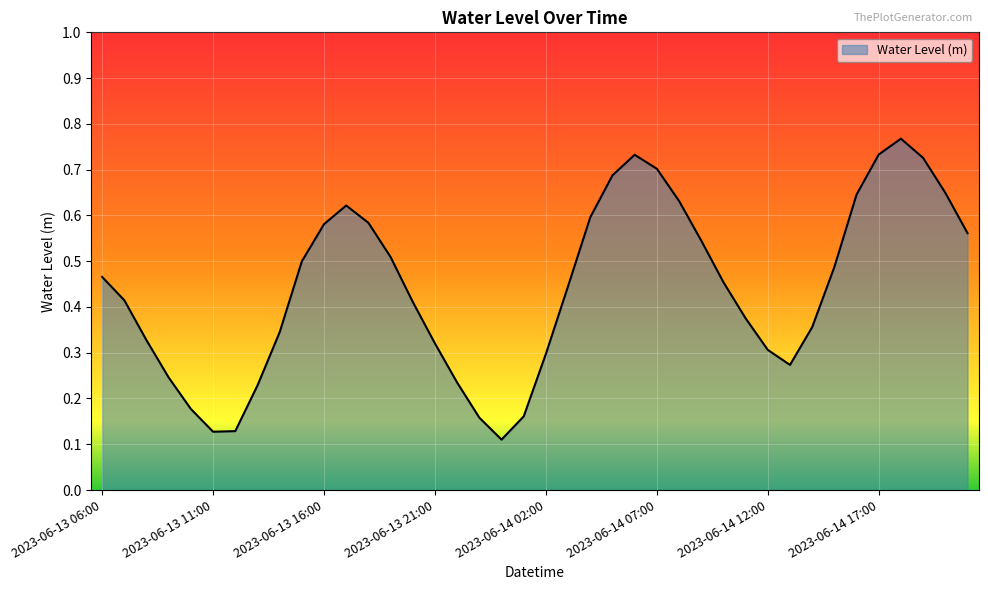

How many lines are shown in the chart?

1